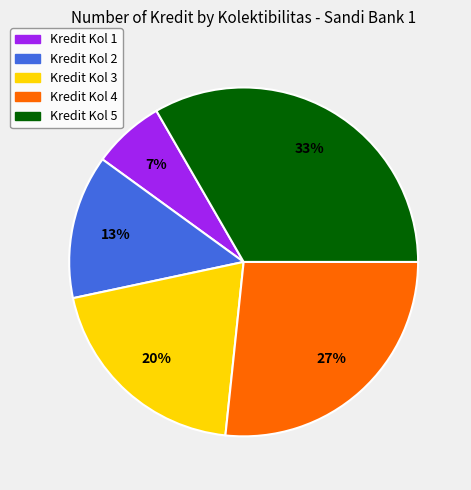

Approximately how many times larger is the value at Kredit Kol 3 compared to Kredit Kol 4?

0.7